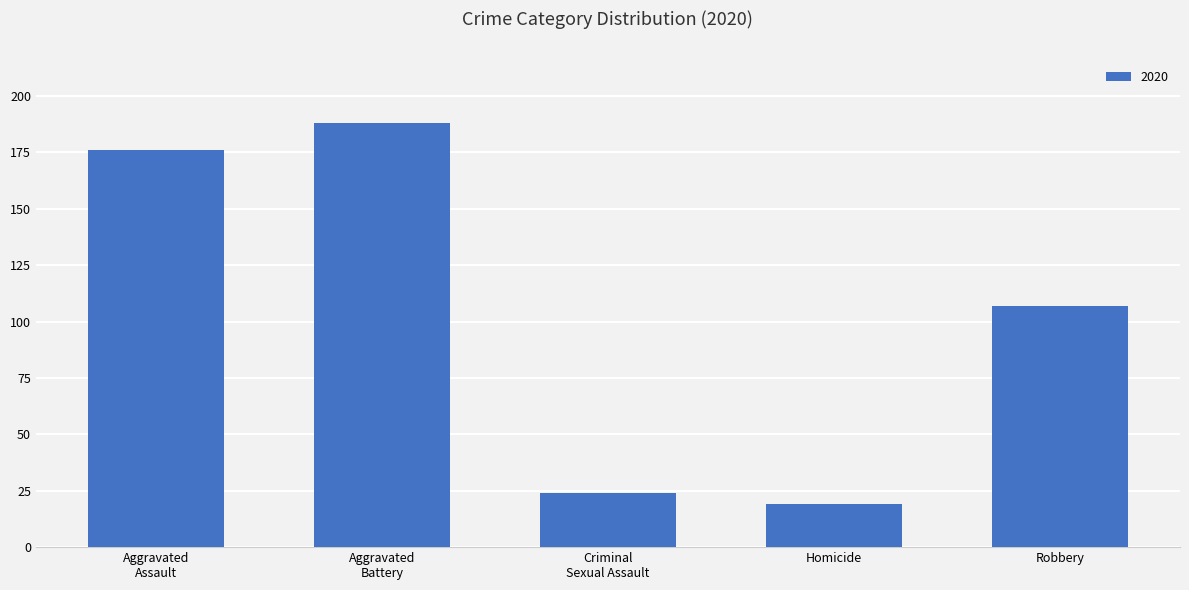

Reading right to left, extract all data points from this chart.

107	19	24	188	176